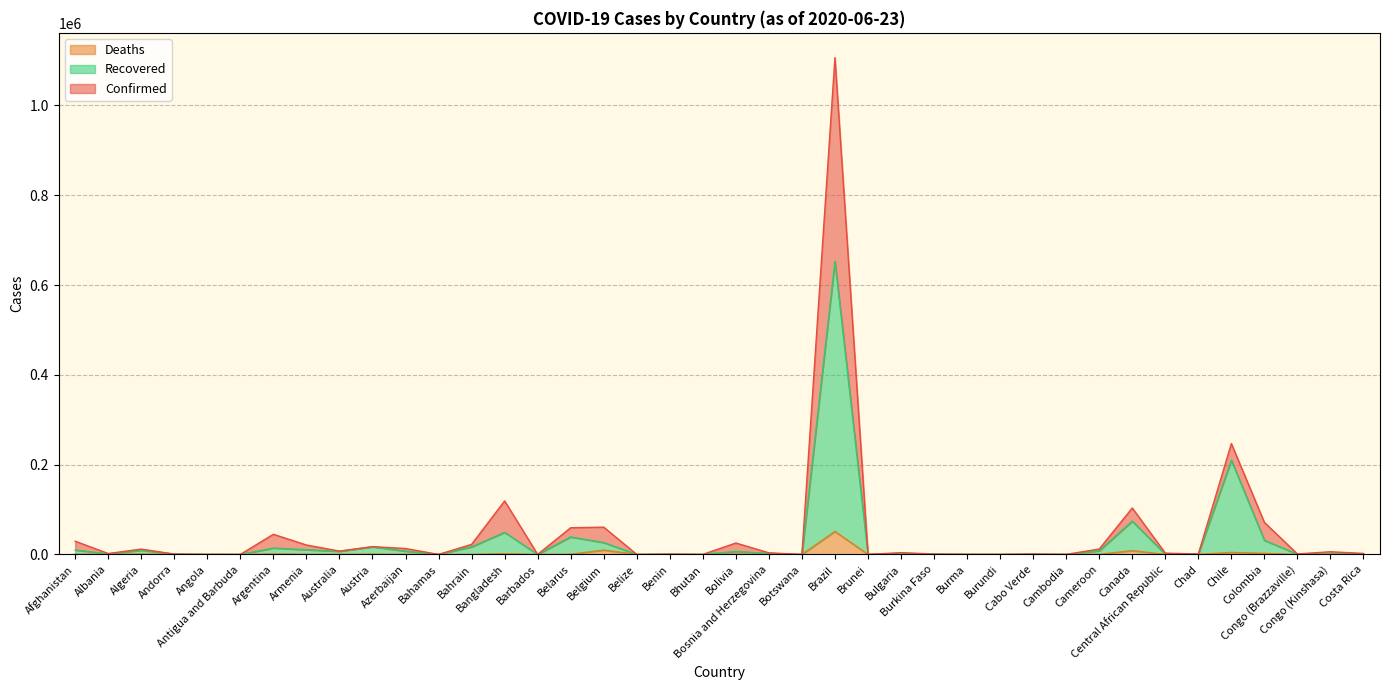

Reading right to left, extract all data points from this chart.

Confirmed: Costa Rica=2277	Congo (Kinshasa)=6027	Congo (Brazzaville)=1087	Colombia=71367	Chile=246963	Chad=858	Central African Republic=2963	Canada=103418	Cameroon=12041	Cambodia=130	Cabo Verde=944	Burundi=144	Burma=292	Burkina Faso=907	Bulgaria=3984	Brunei=141	Brazil=1106470	Botswana=89	Bosnia and Herzegovina=3588	Bolivia=25493	Bhutan=69	Benin=850	Belize=23	Belgium=60810	Belarus=59487	Barbados=97	Bangladesh=119198	Bahrain=22407	Bahamas=104	Azerbaijan=13207	Austria=17408	Australia=7492	Armenia=21006	Argentina=44931	Antigua and Barbuda=26	Angola=186	Andorra=855	Algeria=11920	Albania=2047	Afghanistan=29481
Recovered: Costa Rica=1055	Congo (Kinshasa)=996	Congo (Brazzaville)=493	Colombia=31450	Chile=209899	Chad=829	Central African Republic=525	Canada=74215	Cameroon=8048	Cambodia=127	Cabo Verde=427	Burundi=94	Burma=210	Burkina Faso=876	Bulgaria=2378	Brunei=141	Brazil=653012	Botswana=26	Bosnia and Herzegovina=2457	Bolivia=6677	Bhutan=32	Benin=285	Belize=19	Belgium=26484	Belarus=39045	Barbados=92	Bangladesh=49180	Bahrain=16928	Bahamas=88	Azerbaijan=7329	Austria=16954	Australia=7017	Armenia=10516	Argentina=14196	Antigua and Barbuda=25	Angola=87	Andorra=848	Algeria=9411	Albania=1240	Afghanistan=9878
Deaths: Costa Rica=12	Congo (Kinshasa)=135	Congo (Brazzaville)=37	Colombia=2426	Chile=4502	Chad=74	Central African Republic=30	Canada=8494	Cameroon=308	Cambodia=0	Cabo Verde=8	Burundi=1	Burma=6	Burkina Faso=53	Bulgaria=207	Brunei=3	Brazil=51271	Botswana=1	Bosnia and Herzegovina=172	Bolivia=820	Bhutan=0	Benin=13	Belize=2	Belgium=9713	Belarus=357	Barbados=7	Bangladesh=1545	Bahrain=66	Bahamas=11	Azerbaijan=161	Austria=693	Australia=102	Armenia=372	Argentina=1043	Antigua and Barbuda=3	Angola=10	Andorra=52	Algeria=852	Albania=45	Afghanistan=618